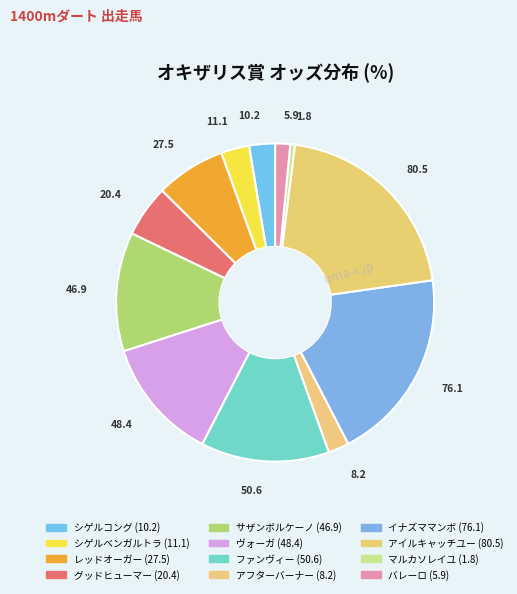

How many slices are in this pie chart?

12